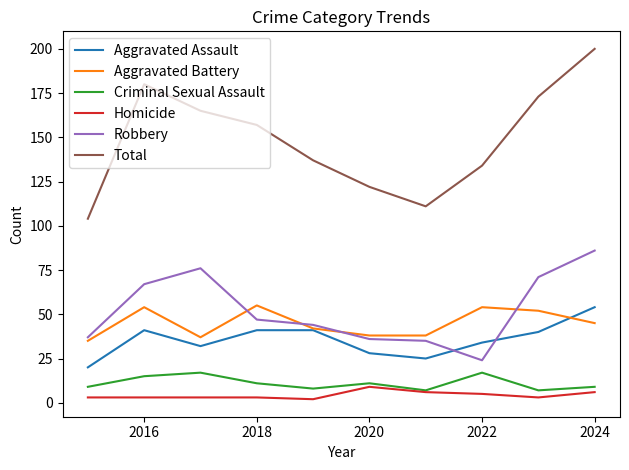

What is the maximum value shown in the chart?

200